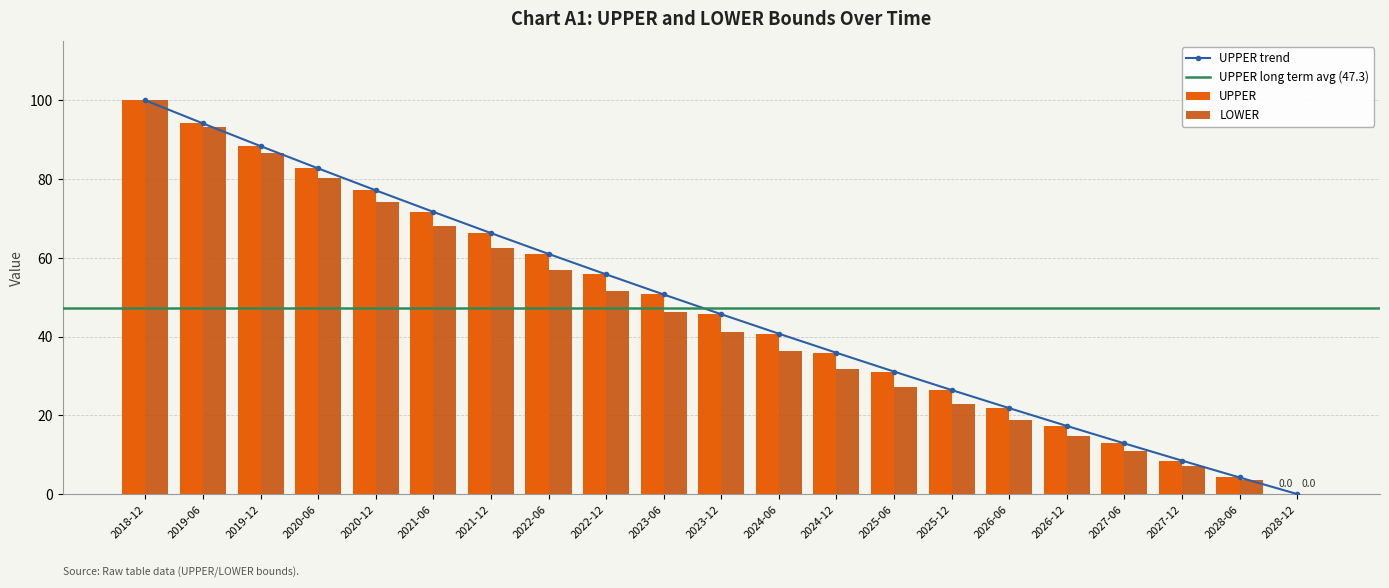

List the labels in order of UPPER value, largest first.

2018-12, 2019-06, 2019-12, 2020-06, 2020-12, 2021-06, 2021-12, 2022-06, 2022-12, 2023-06, 2023-12, 2024-06, 2024-12, 2025-06, 2025-12, 2026-06, 2026-12, 2027-06, 2027-12, 2028-06, 2028-12